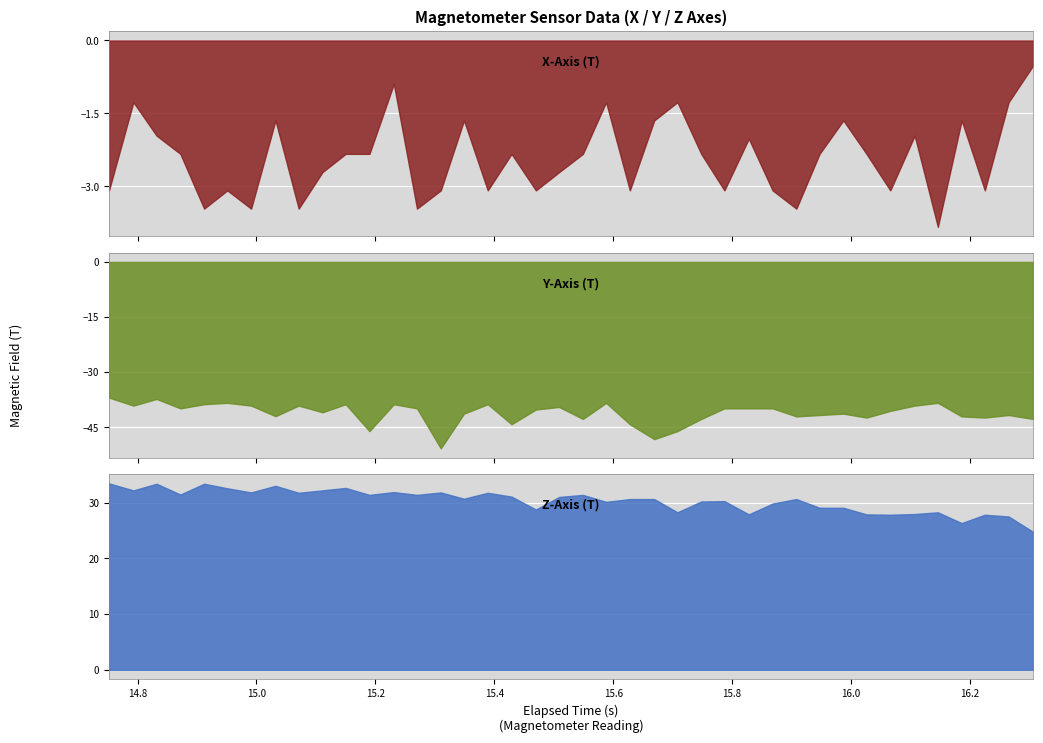

Which series has the largest total across all categories?

Z-Axis (T)